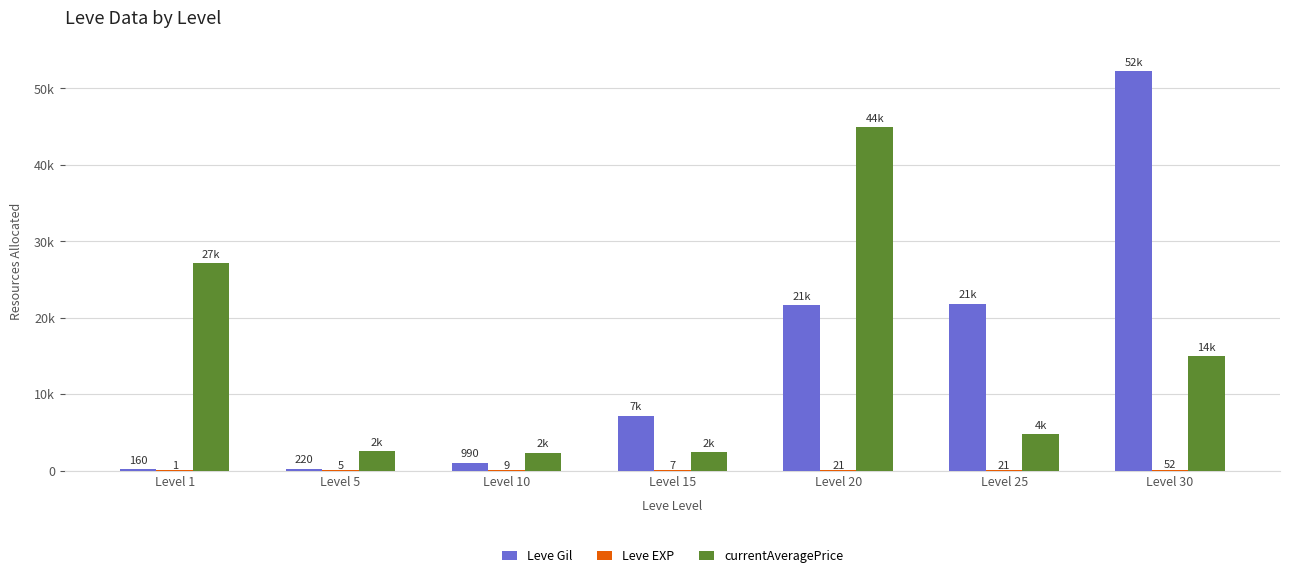

What is the difference between the maximum and minimum values in the Leve Gil series?

52060